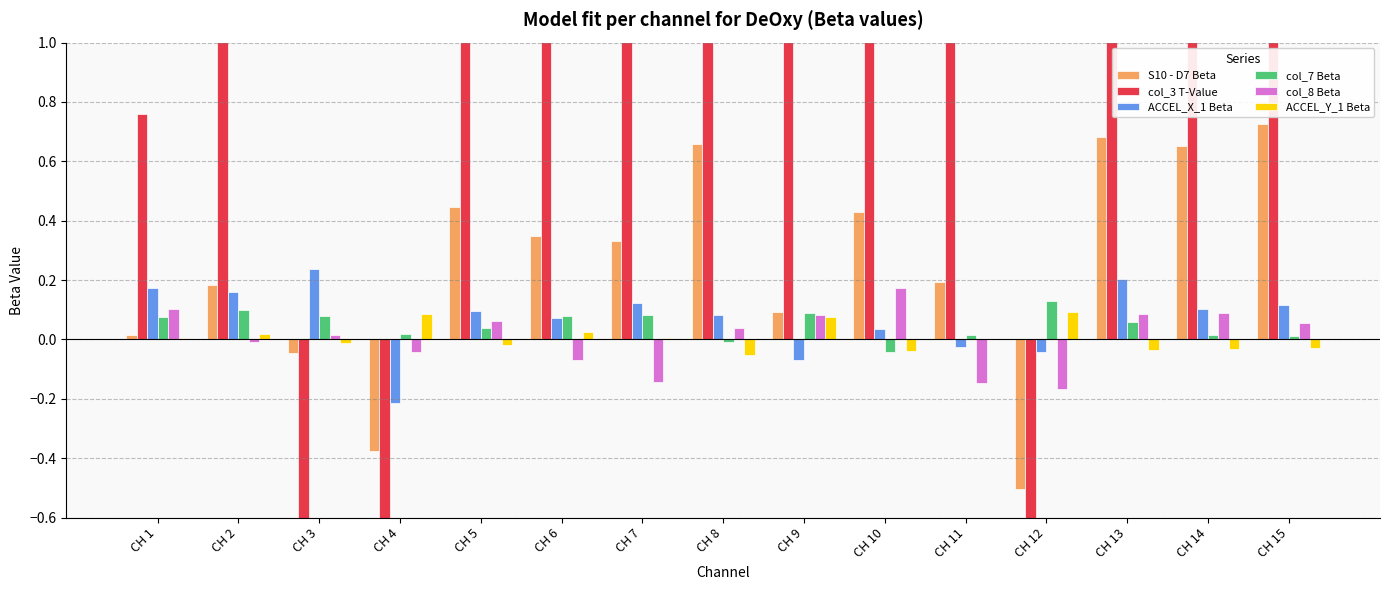

How many bars are there in each group?

6